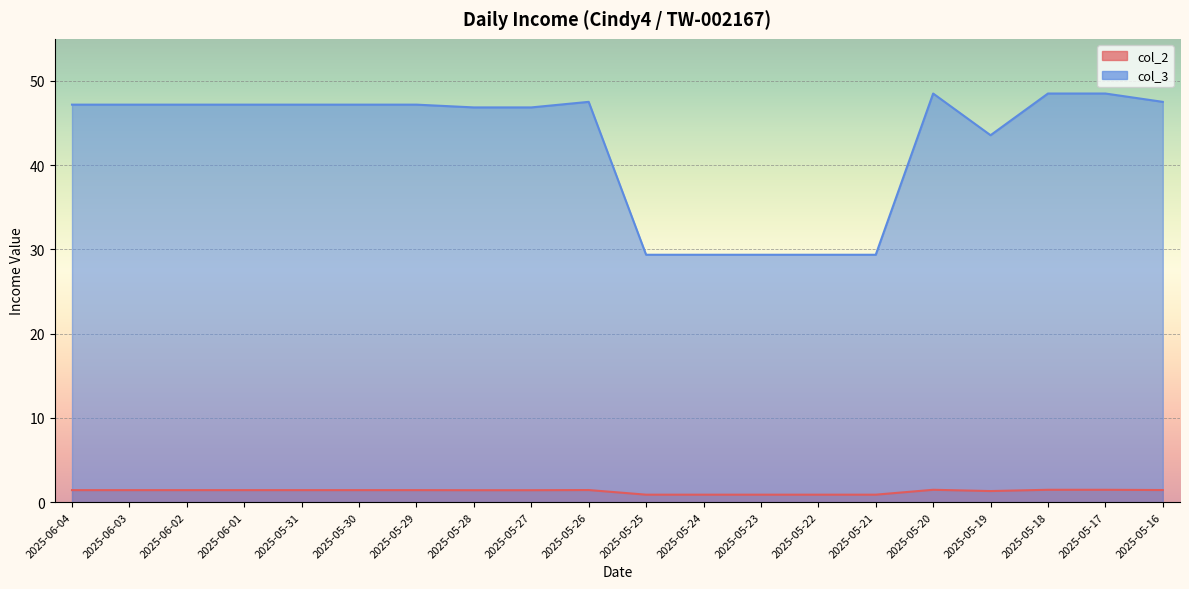

What is the average value of the col_2 series?

1.3